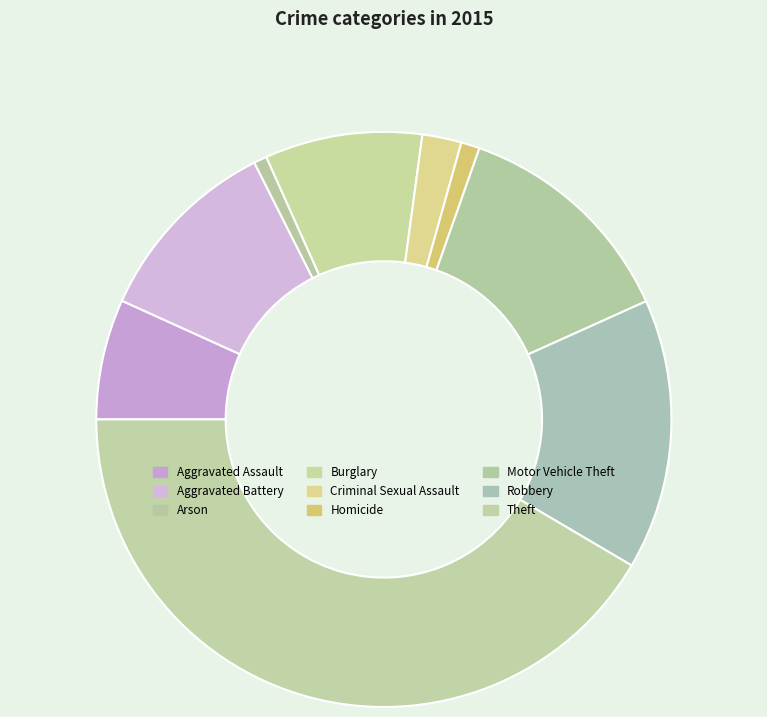

How much of the chart is everything except Homicide?

99.0%